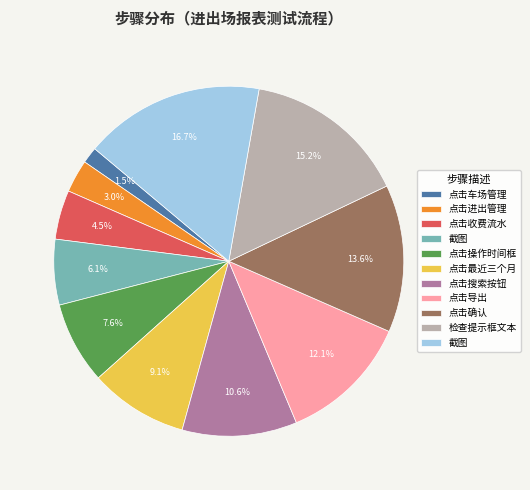

Does any single category account for the majority?

No